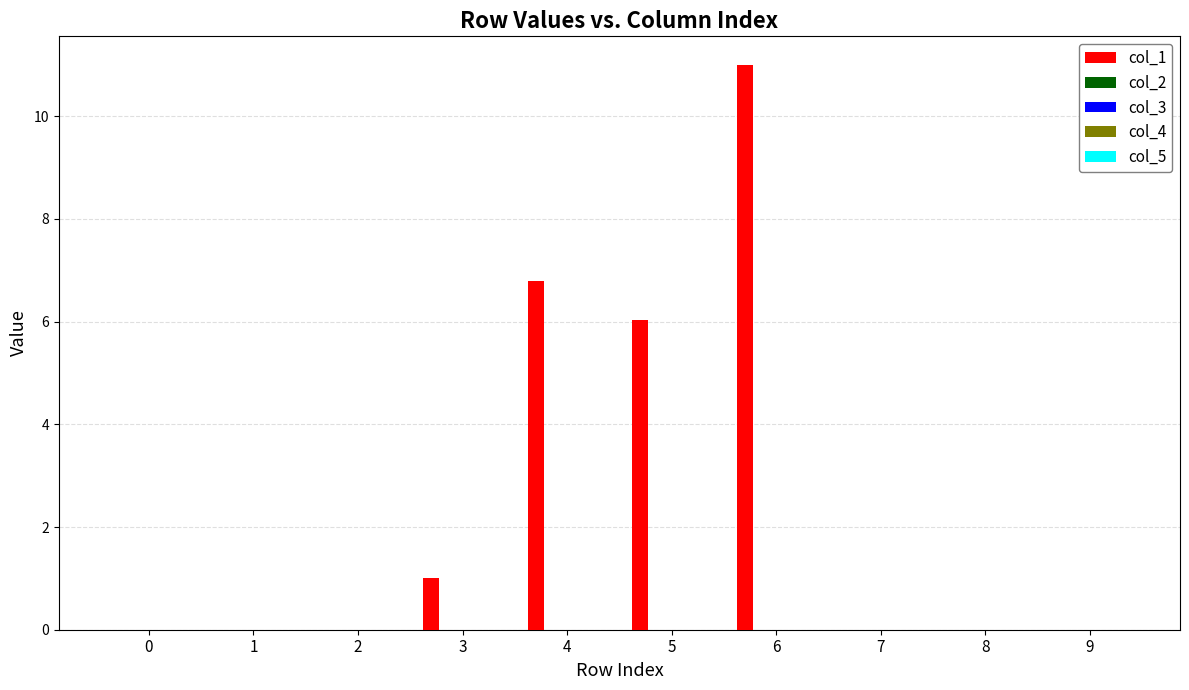

What is the sum of all values?

24.8